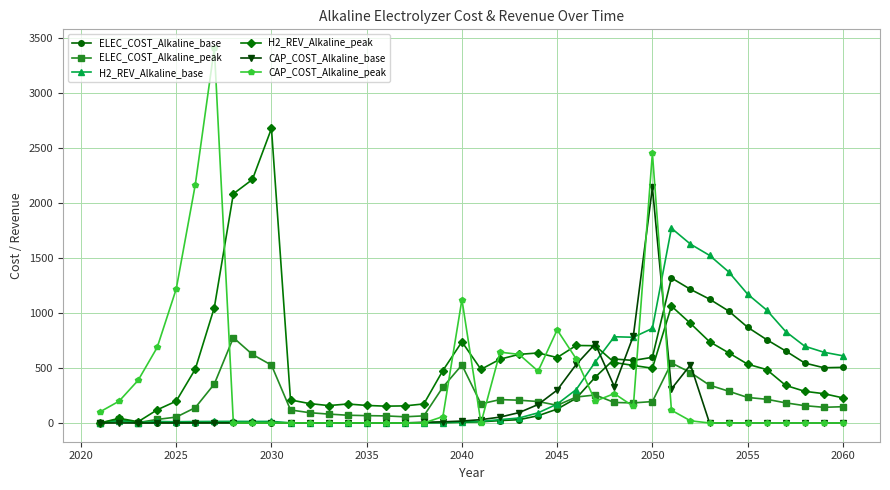

What are all the series names shown in the legend?

ELEC_COST_Alkaline_base, ELEC_COST_Alkaline_peak, H2_REV_Alkaline_base, H2_REV_Alkaline_peak, CAP_COST_Alkaline_base, CAP_COST_Alkaline_peak